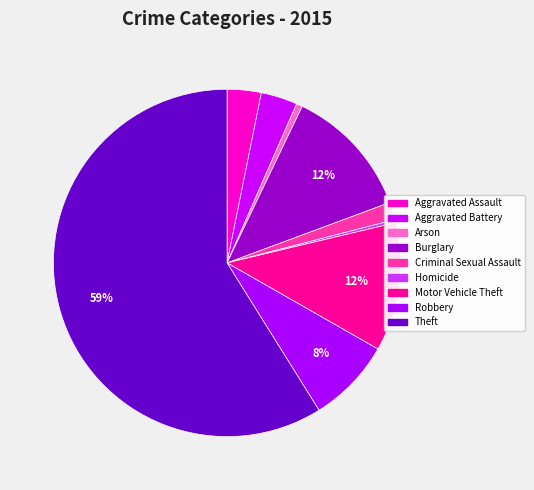

To the nearest percent, what is the difference between the largest and smallest slice percentages?

59%